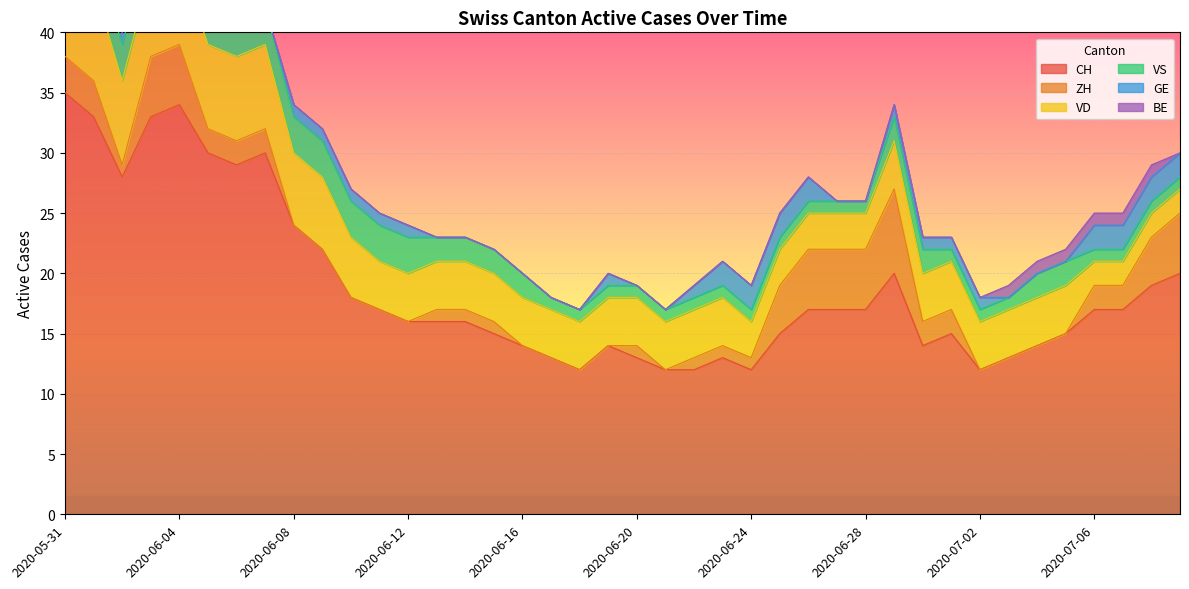

True or false: VS and VD cross at least once.

False